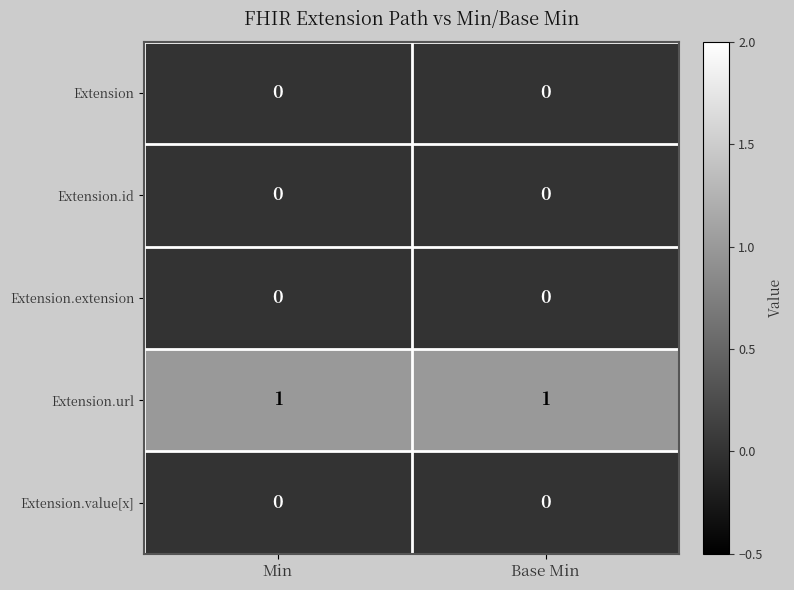

Is it true that Extension equals 0 at Min?

True